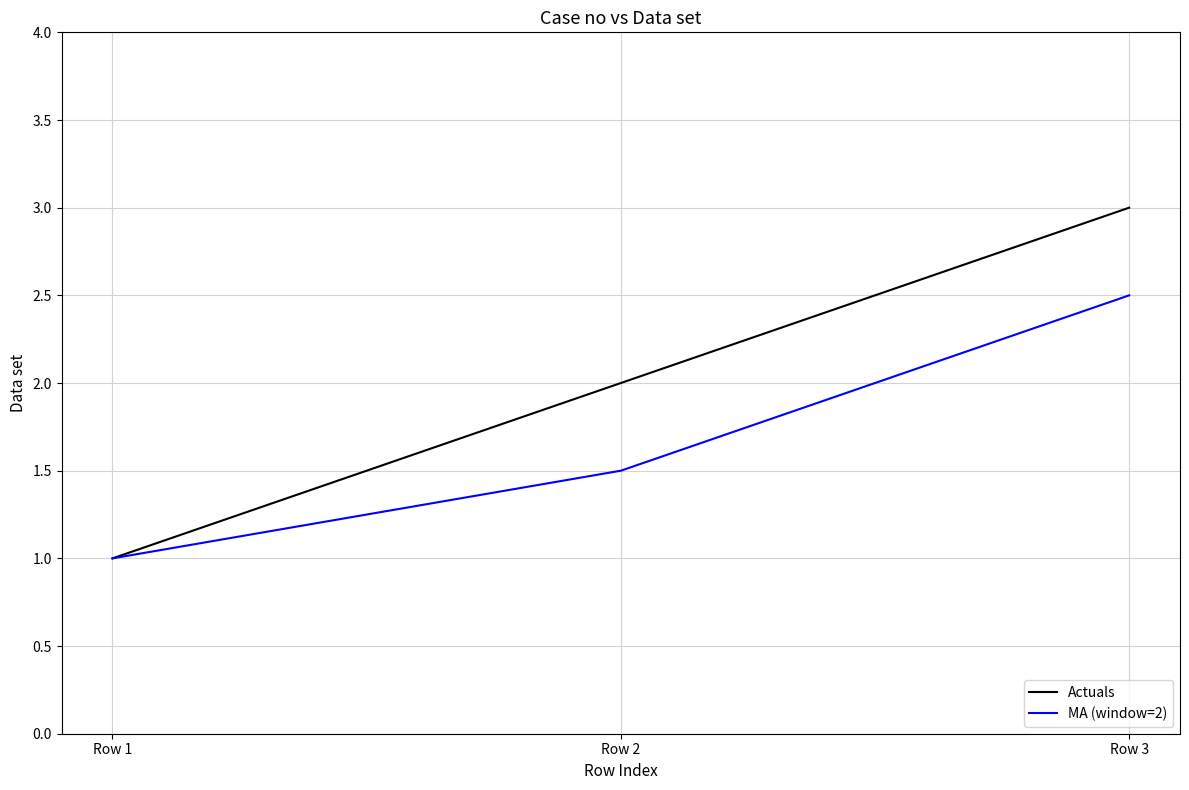

Is it true that MA (window=2) equals 2.1 at Row 2?

False